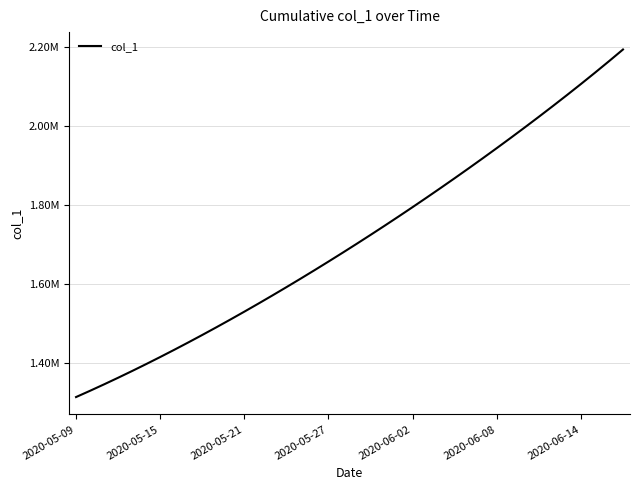

Does the chart display data point markers on the line(s)?

No